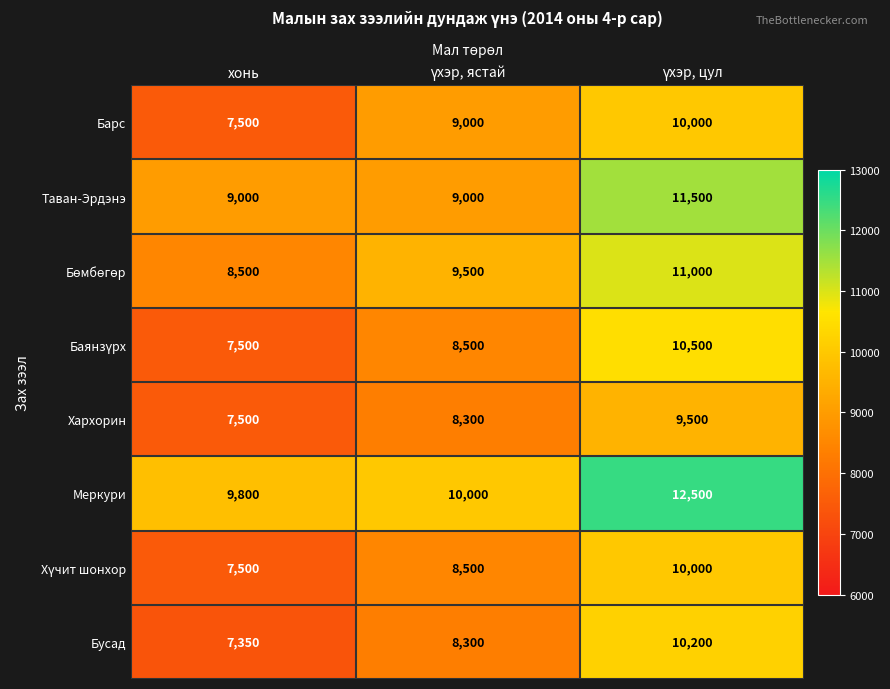

How many categories are shown in the chart?

3